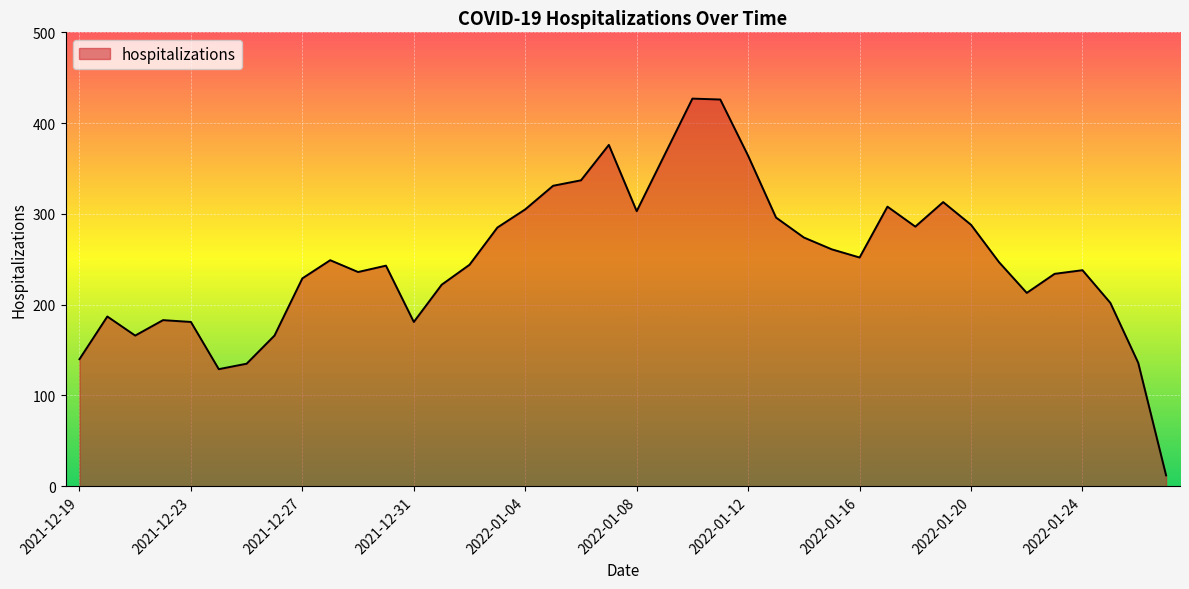

What is the smallest value displayed?

12